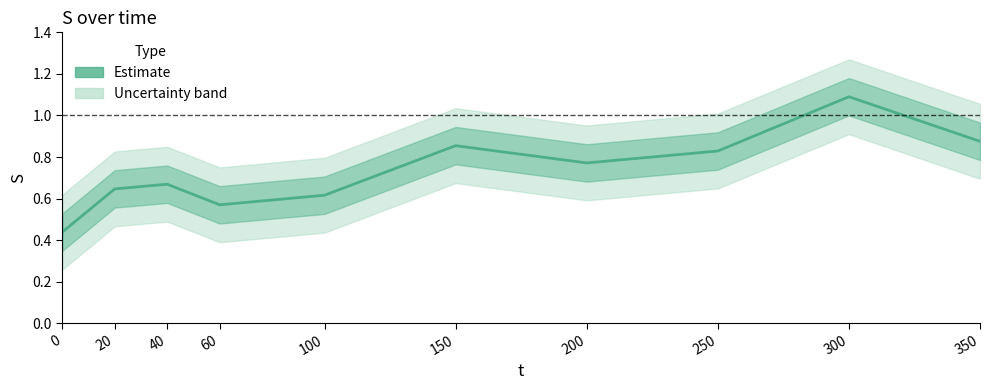

How many values are between 0 and 1?

9